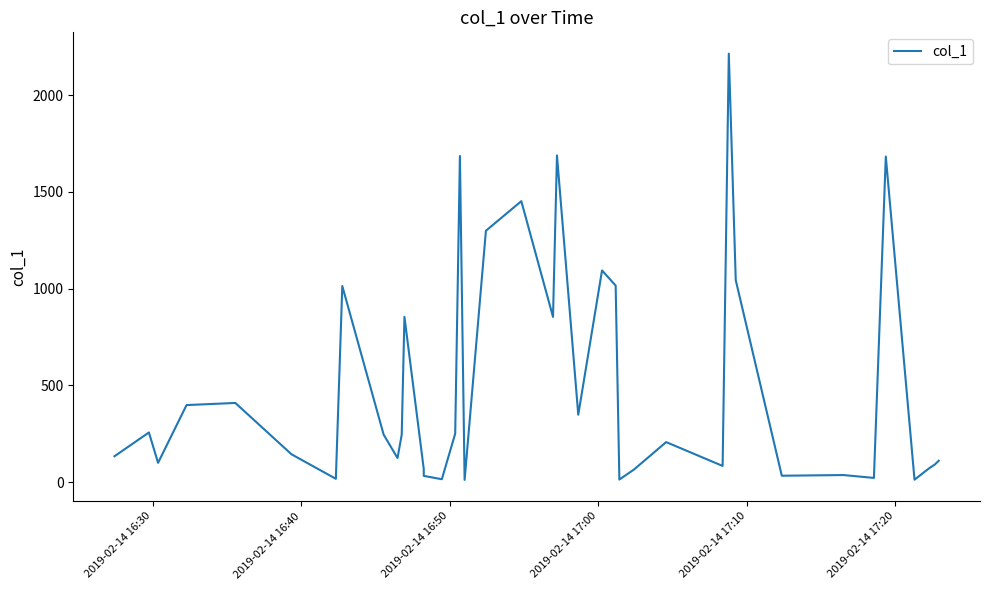

Does the chart display data point markers on the line(s)?

No